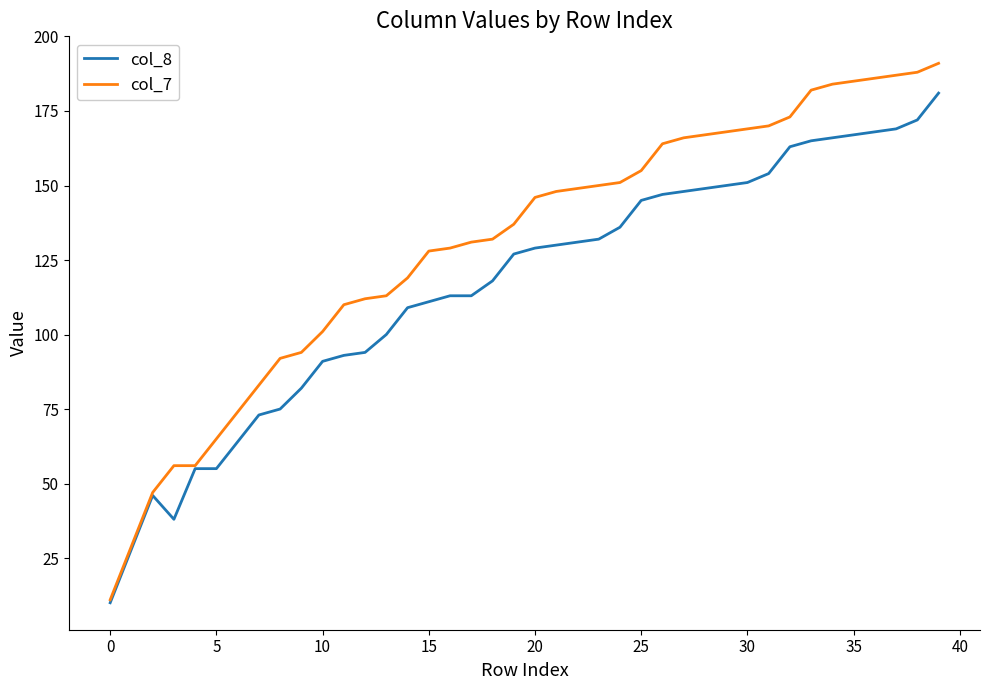

Rank the series by their maximum value, from highest to lowest.

col_7, col_8